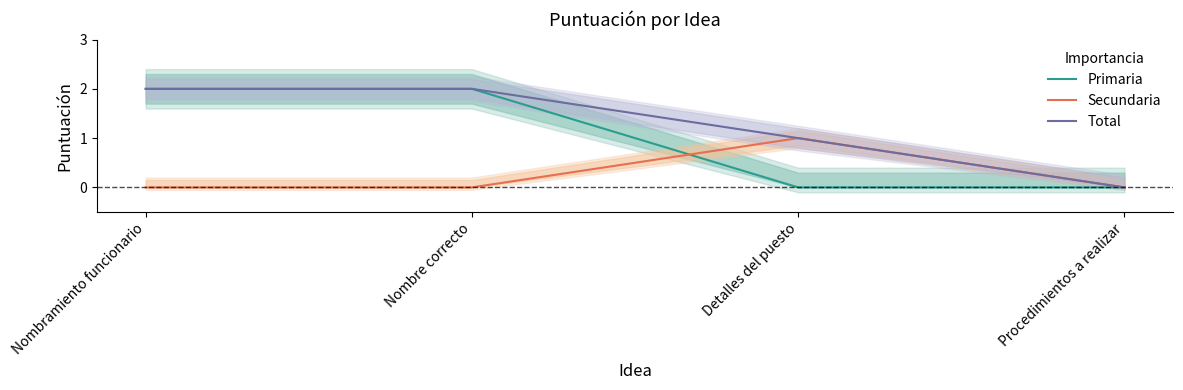

True or false: Primaria and Total intersect in this chart.

False